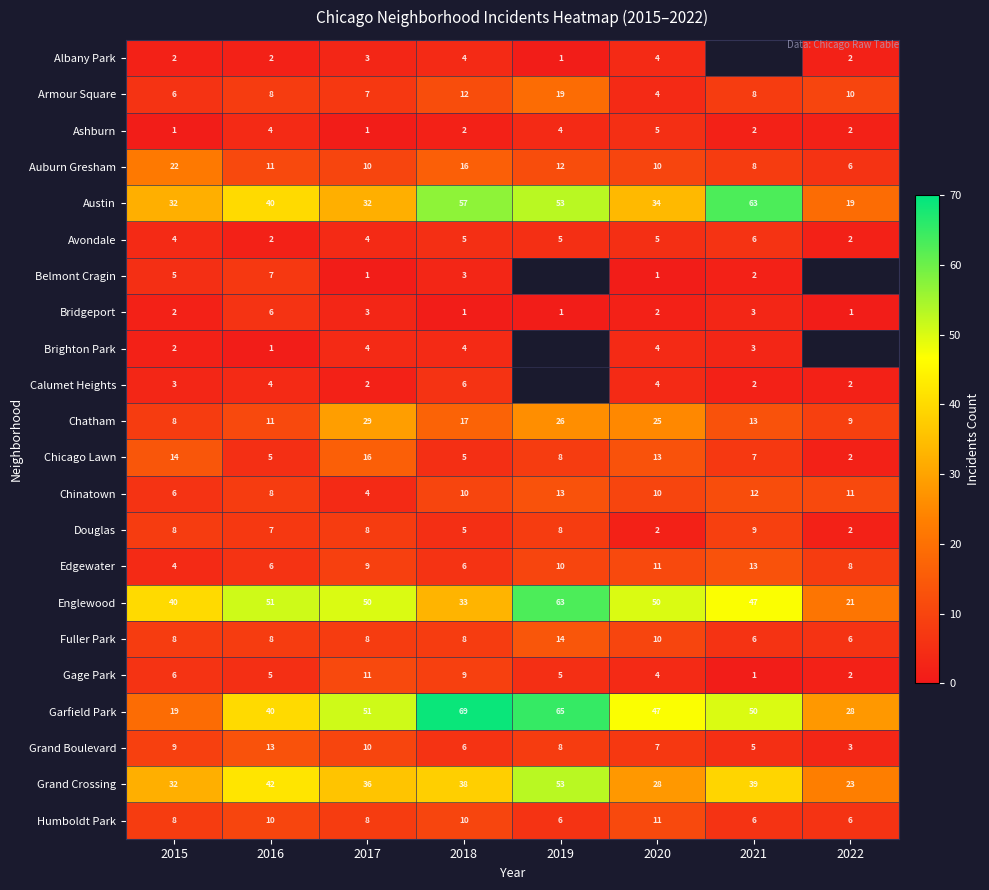

Is the value of Ashburn at 2021 greater than the value of Humboldt Park at 2019?

No